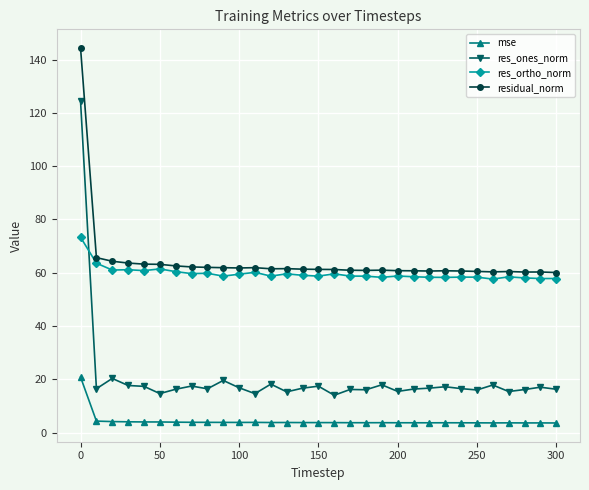

True or false: residual_norm and res_ones_norm cross at least once.

False